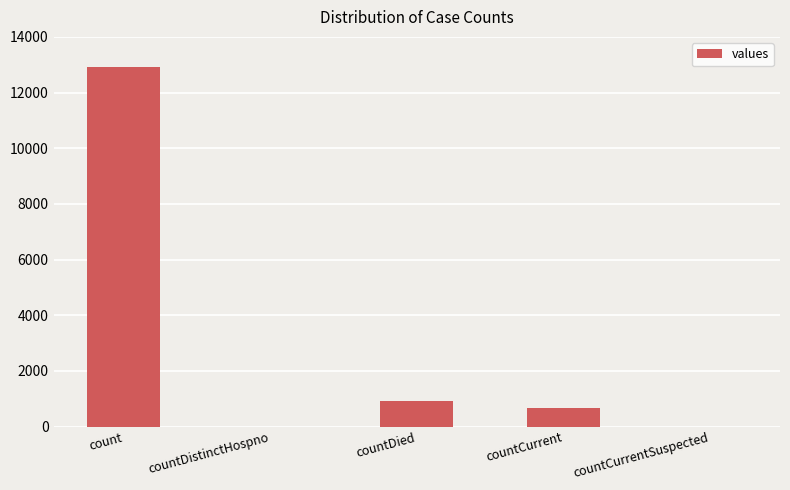

What value does the data have at count, to the nearest 100?

12900